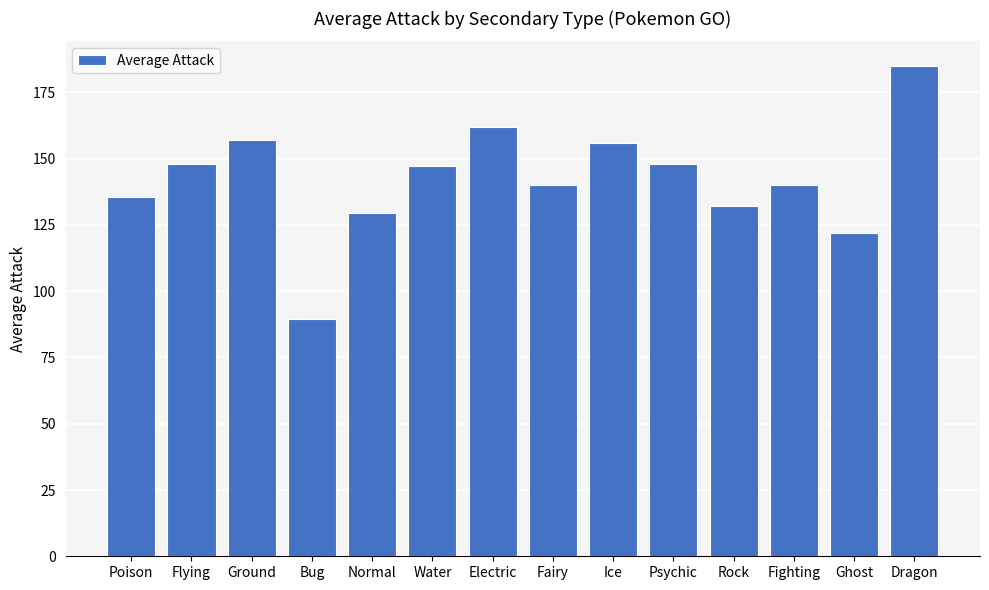

How many values exceed 147?

7